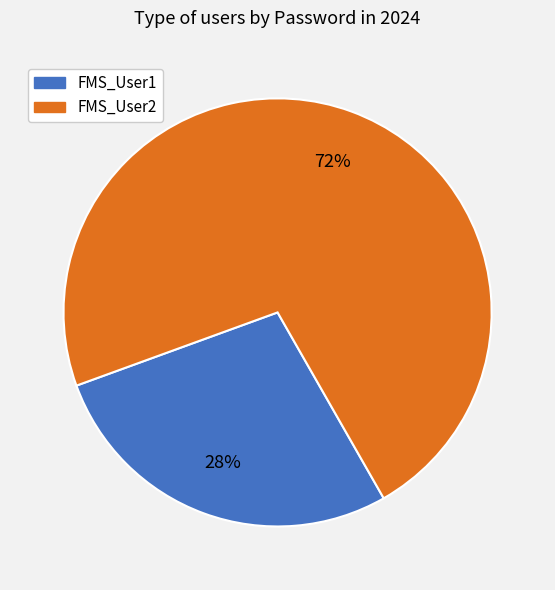

What is the smallest slice in the pie chart?

FMS_User1